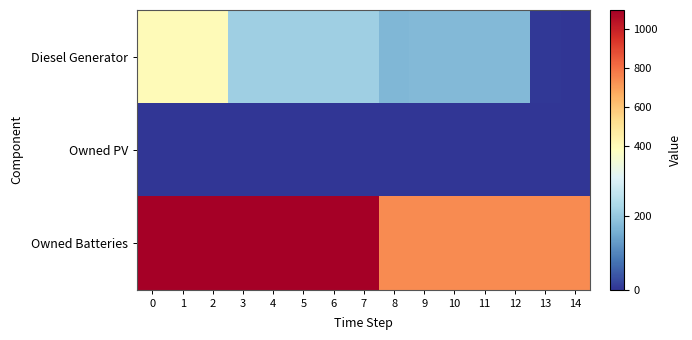

Reading right to left, what are all the values shown in this chart?

Diesel Generator: 14=1	13=3	12=173	11=173	10=173	9=173	8=171	7=212	6=212	5=212	4=211	3=211	2=400	1=400	0=400
Owned PV: 14=0	13=0	12=0	11=0	10=0	9=0	8=0	7=0	6=0	5=0	4=0	3=0	2=0	1=0	0=0
Owned Batteries: 14=741	13=741	12=741	11=741	10=741	9=741	8=741	7=1098	6=1098	5=1098	4=1098	3=1098	2=1098	1=1098	0=1098